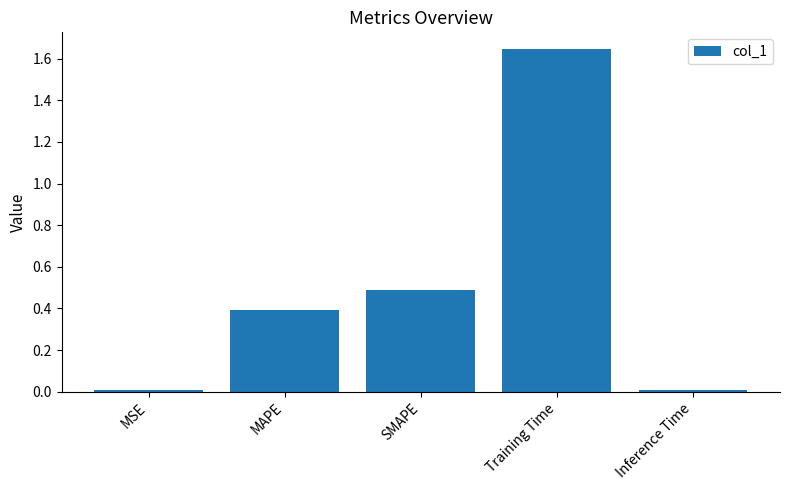

What is the difference between the values at MAPE and Training Time?

1.3